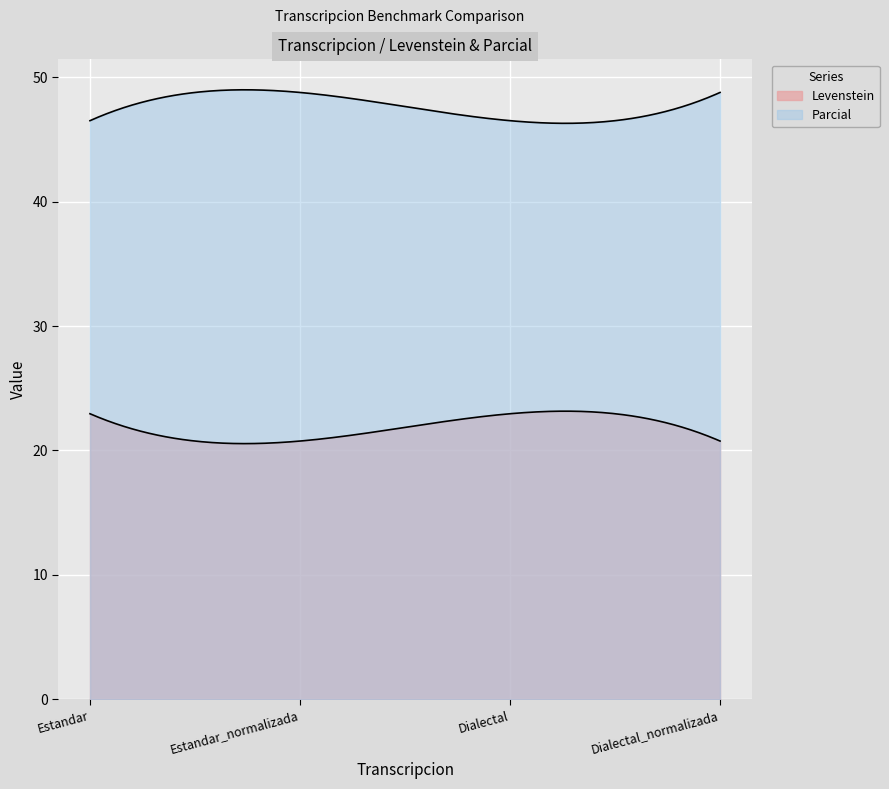

Rank the categories by Parcial value from lowest to highest.

Estandar, Dialectal, Estandar_normalizada, Dialectal_normalizada